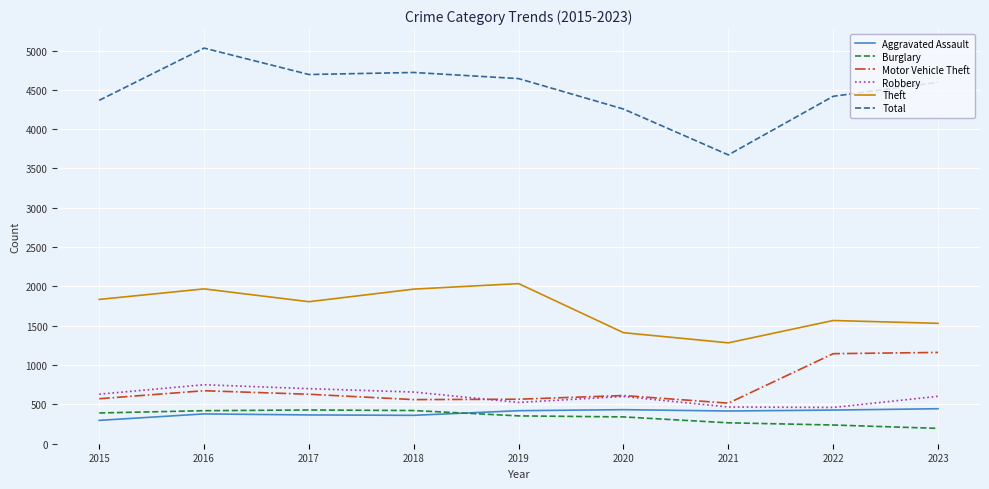

What is the sum of all Total values?

40400